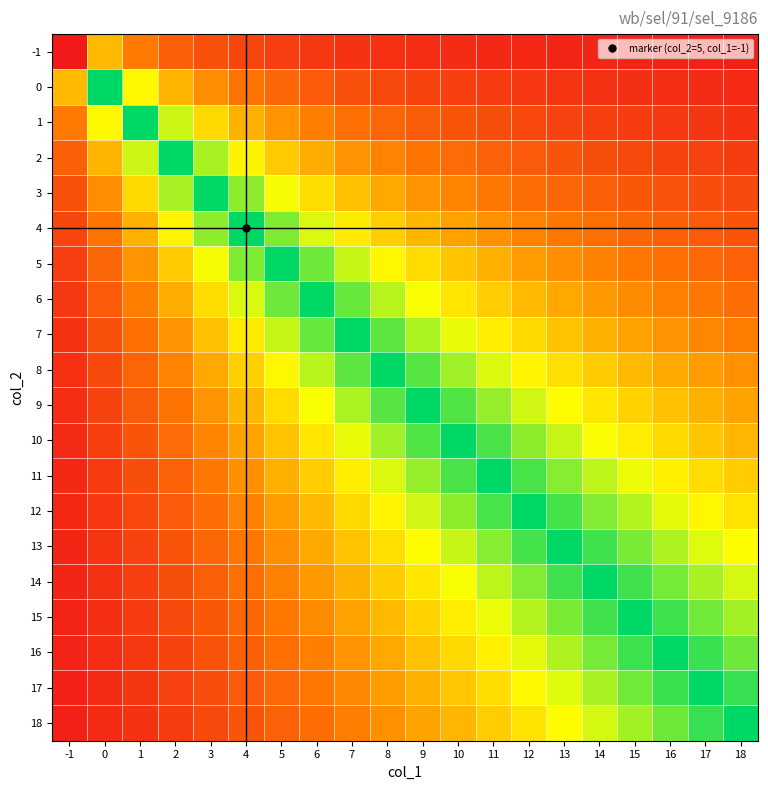

At how many categories does at least one series exceed 0?

20